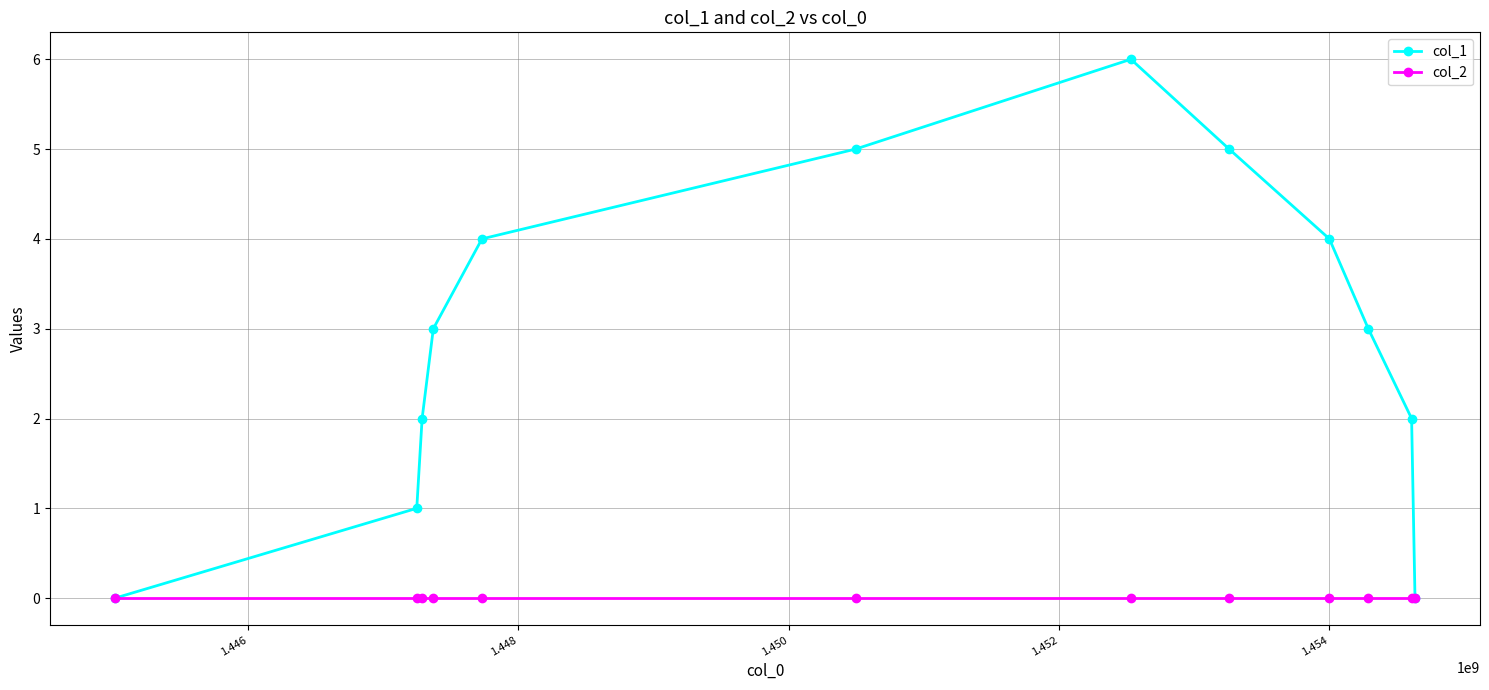

Which series has the widest spread of values?

col_1